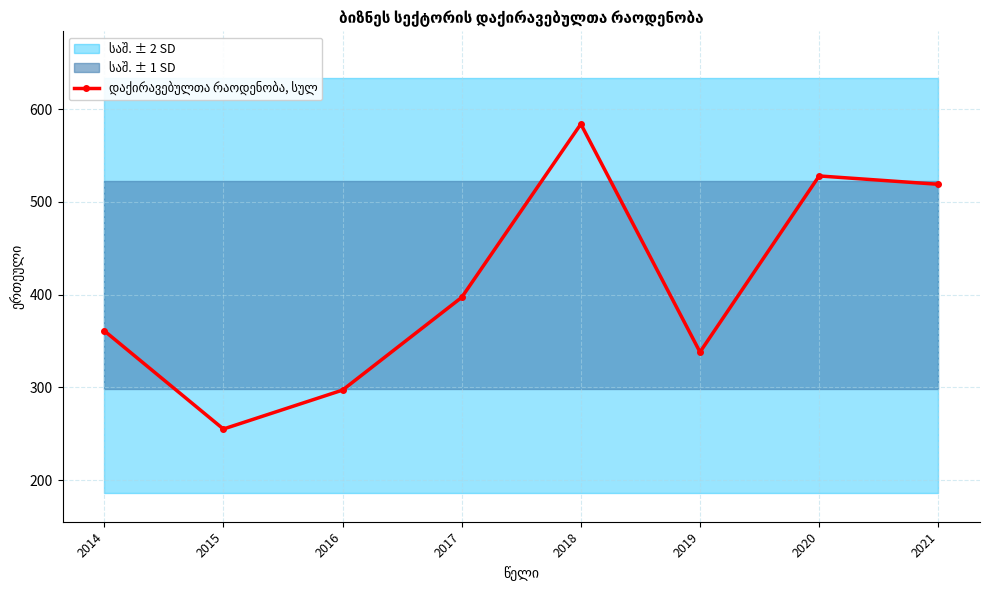

Does the chart have visible grid lines?

Yes